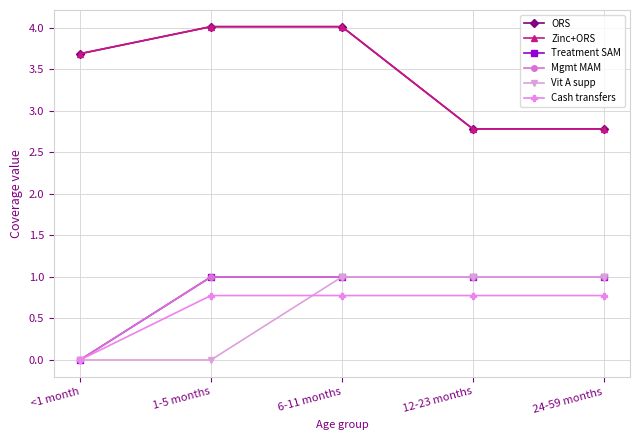

At how many categories does at least one series exceed 0?

5